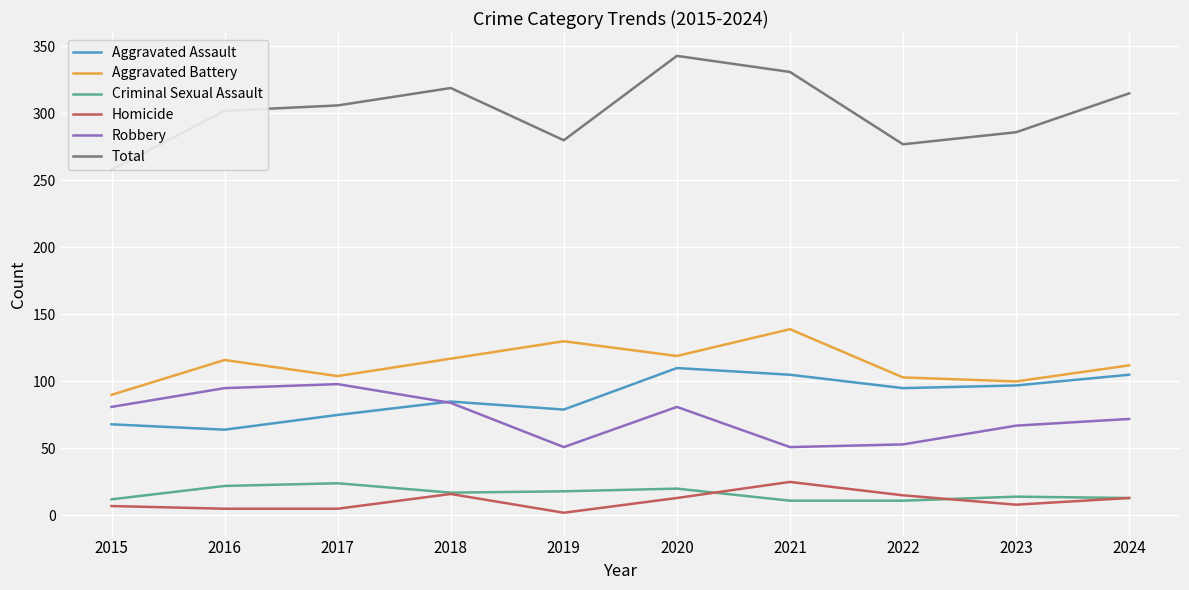

How many lines are shown in the chart?

6